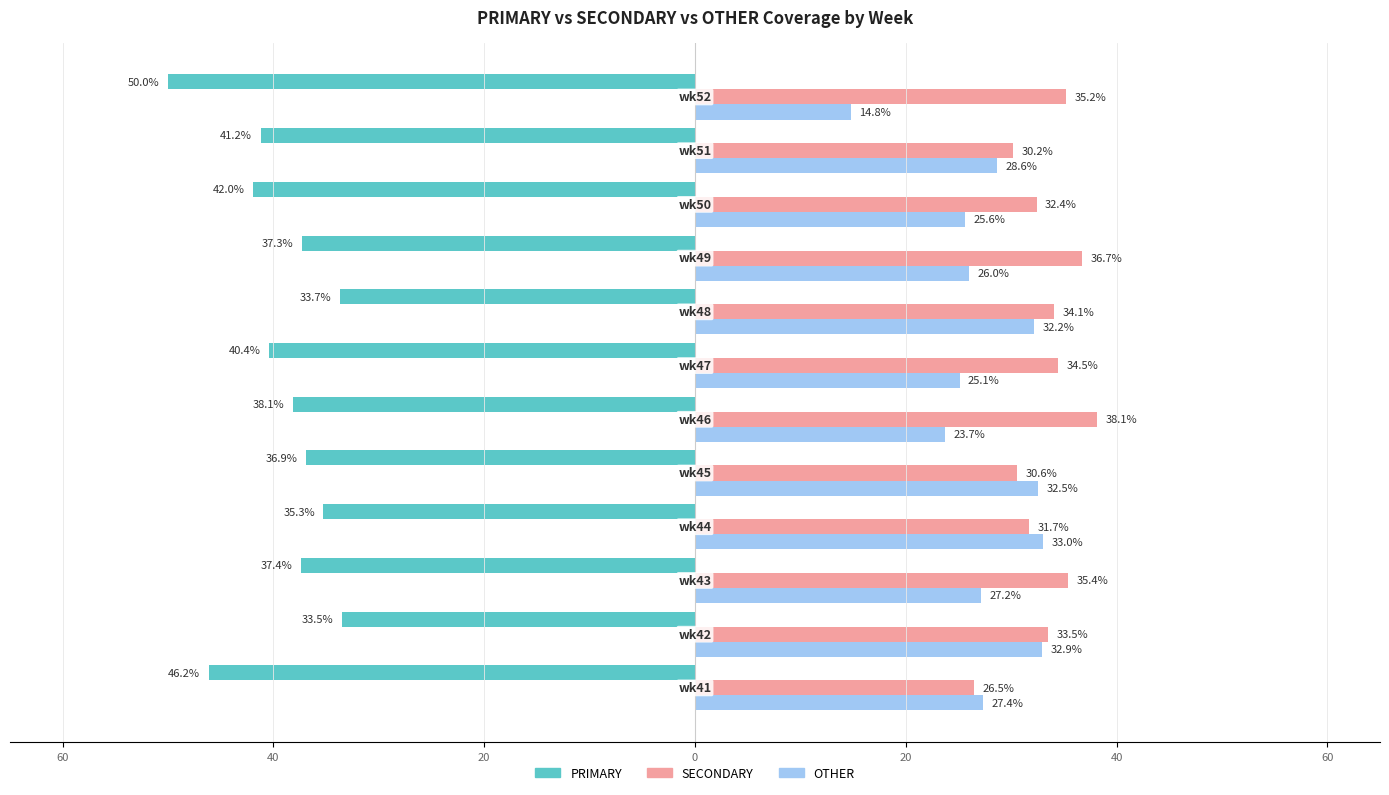

Reading left to right, transcribe all the data shown in this chart.

PRIMARY: -46.2	-33.5	-37.4	-35.3	-36.9	-38.1	-40.4	-33.7	-37.3	-42.0	-41.2	-50.0
SECONDARY: 26.5	33.5	35.4	31.7	30.6	38.1	34.5	34.1	36.7	32.4	30.2	35.2
OTHER: 27.4	32.9	27.2	33.0	32.5	23.7	25.1	32.2	26.0	25.6	28.6	14.8